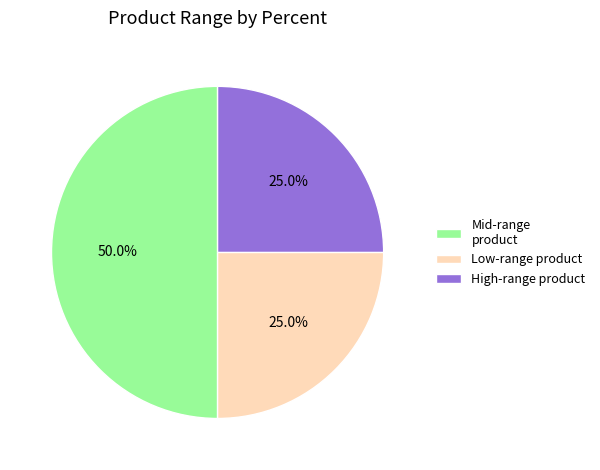

Which slice is the largest?

Mid-range product